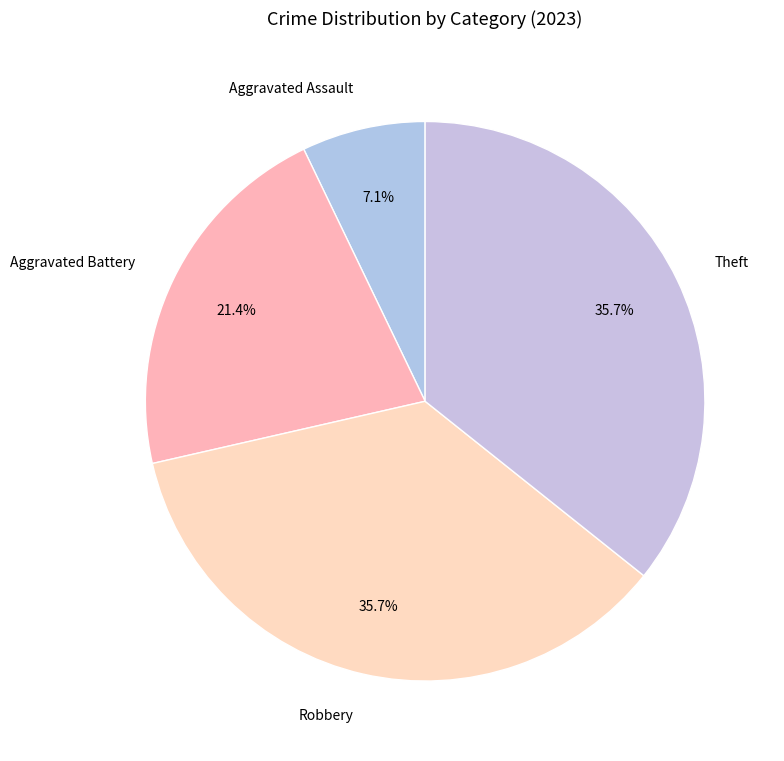

True or false: Robbery accounts for 36% of the total.

True